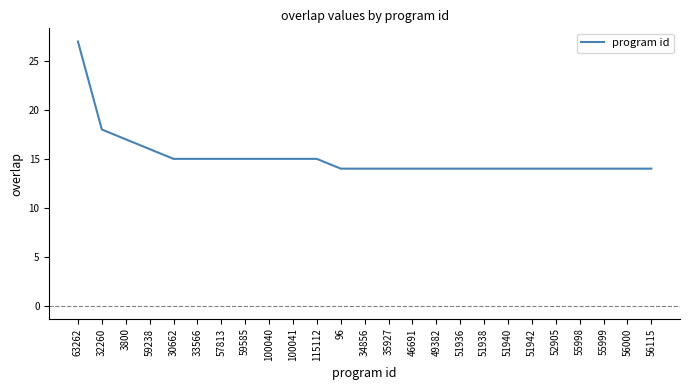

What is the sum of all values?

379